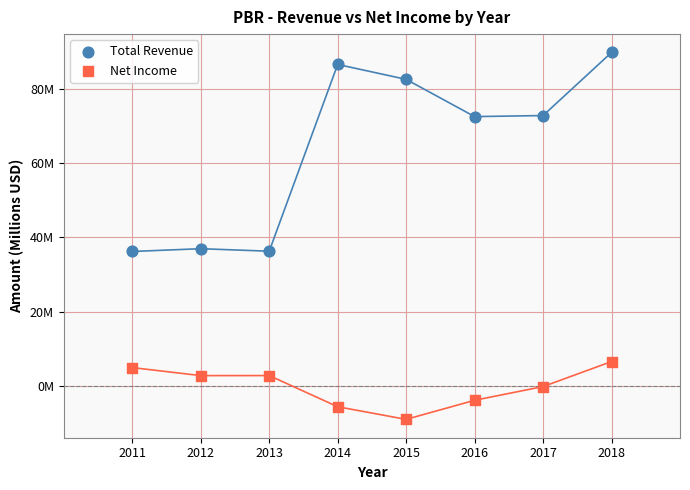

Which series has the widest spread of Y values?

Total Revenue